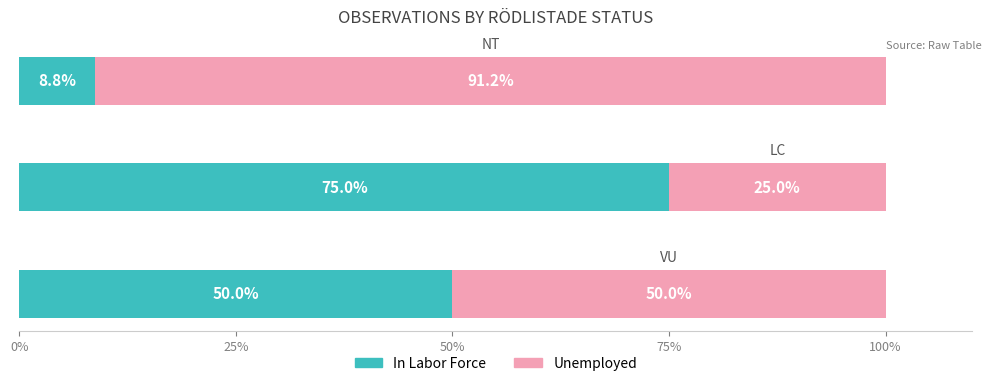

What is the difference between the second highest and minimum values in the In Labor Force series?

41.2